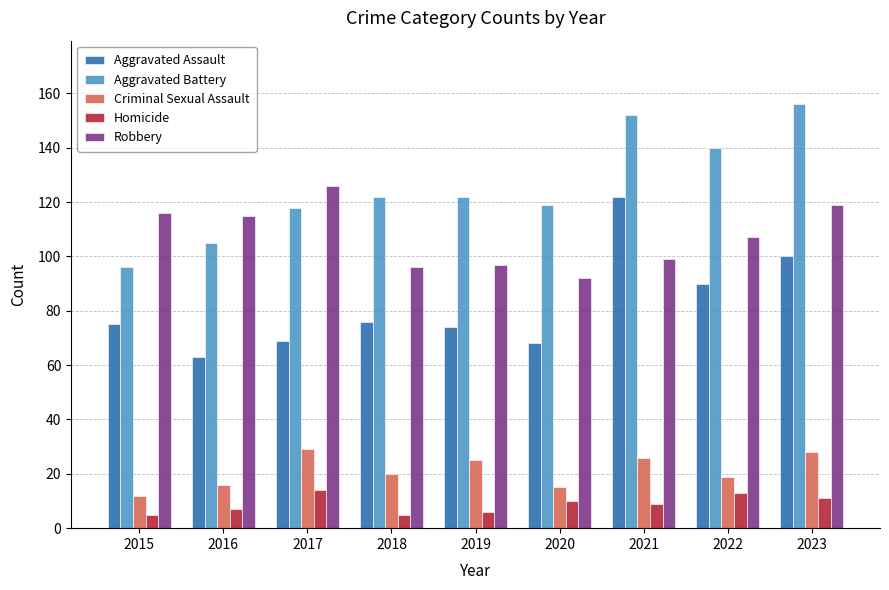

What is the minimum value shown in the chart?

5